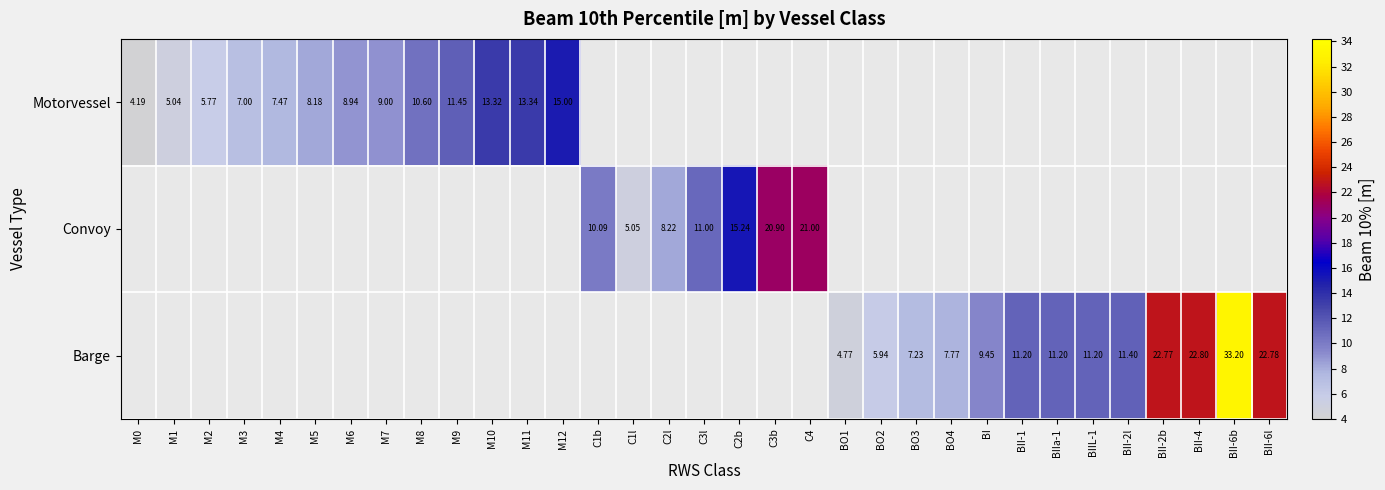

How many data points in Convoy are above 11?

3